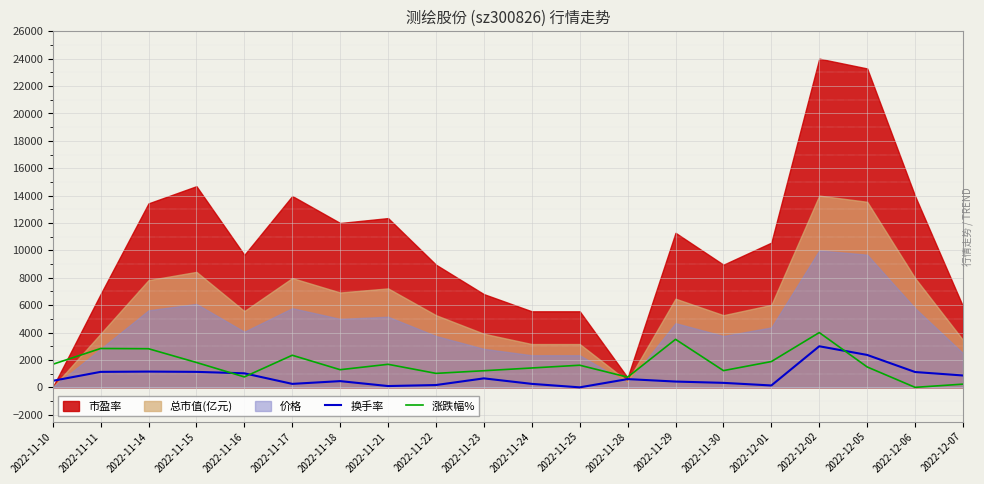

How many values in 涨跌幅% are above zero?

19